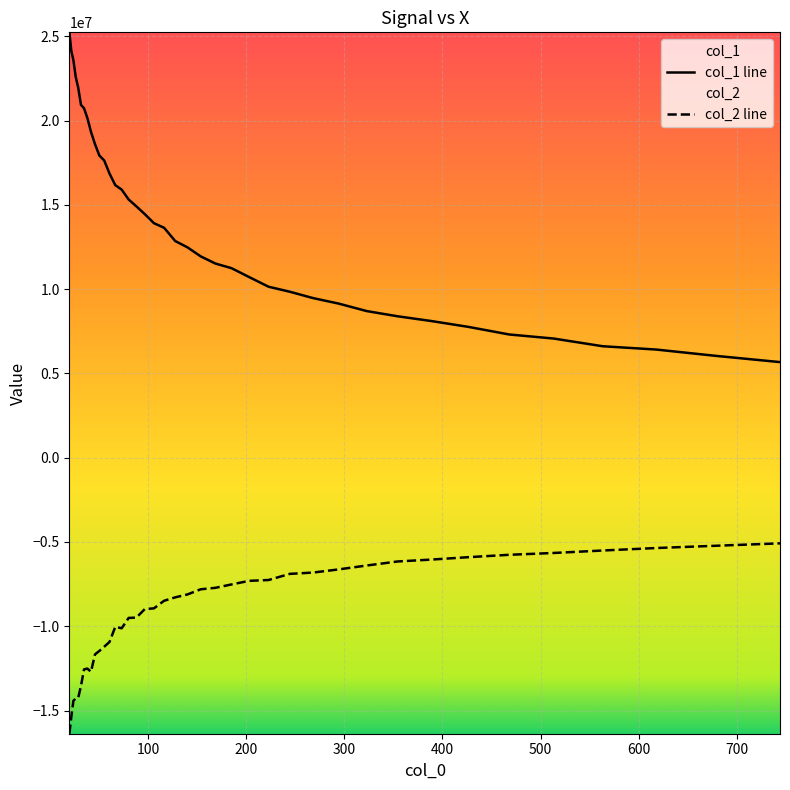

What is the smallest value displayed?

-16374799.7